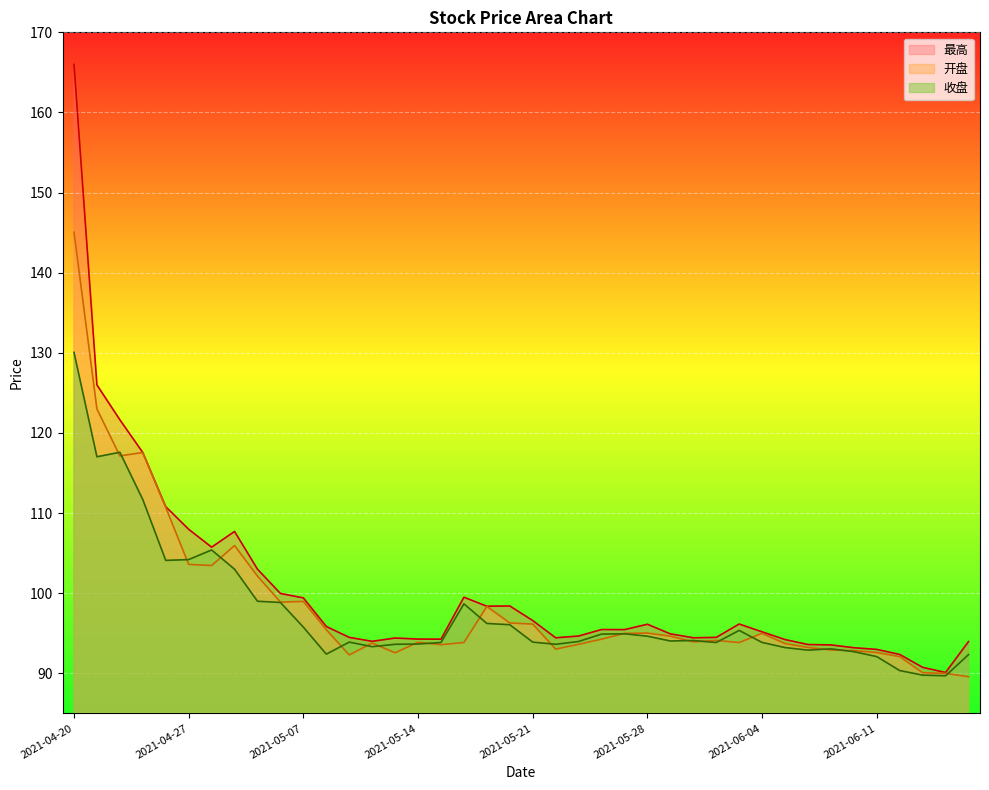

Reading right to left, transcribe all the data shown in this chart.

收盘: 2021-06-18=92.3	2021-06-17=89.7	2021-06-16=89.8	2021-06-15=90.3	2021-06-11=92.1	2021-06-10=92.7	2021-06-09=93.1	2021-06-08=92.9	2021-06-07=93.2	2021-06-04=93.9	2021-06-03=95.4	2021-06-02=93.8	2021-06-01=94.1	2021-05-31=94.0	2021-05-28=94.6	2021-05-27=94.9	2021-05-26=94.9	2021-05-25=94.0	2021-05-24=93.6	2021-05-21=93.9	2021-05-20=96.1	2021-05-19=96.2	2021-05-18=98.7	2021-05-17=93.8	2021-05-14=93.7	2021-05-13=93.6	2021-05-12=93.3	2021-05-11=93.9	2021-05-10=92.4	2021-05-07=95.8	2021-05-06=98.8	2021-04-30=99.0	2021-04-29=103.0	2021-04-28=105.4	2021-04-27=104.2	2021-04-26=104.1	2021-04-23=111.7	2021-04-22=117.6	2021-04-21=117.0	2021-04-20=130.1
开盘: 2021-06-18=89.6	2021-06-17=90.0	2021-06-16=90.1	2021-06-15=92.1	2021-06-11=92.6	2021-06-10=92.8	2021-06-09=92.9	2021-06-08=93.2	2021-06-07=93.7	2021-06-04=95.0	2021-06-03=93.8	2021-06-02=94.1	2021-06-01=93.9	2021-05-31=94.6	2021-05-28=95.0	2021-05-27=95.0	2021-05-26=94.3	2021-05-25=93.6	2021-05-24=93.0	2021-05-21=96.2	2021-05-20=96.3	2021-05-19=98.3	2021-05-18=93.8	2021-05-17=93.6	2021-05-14=93.9	2021-05-13=92.6	2021-05-12=93.8	2021-05-11=92.3	2021-05-10=95.5	2021-05-07=99.0	2021-05-06=98.9	2021-04-30=102.1	2021-04-29=106.0	2021-04-28=103.5	2021-04-27=103.6	2021-04-26=110.7	2021-04-23=117.6	2021-04-22=117.1	2021-04-21=123.0	2021-04-20=145.1
最高: 2021-06-18=94.0	2021-06-17=90.1	2021-06-16=90.8	2021-06-15=92.4	2021-06-11=93.0	2021-06-10=93.2	2021-06-09=93.5	2021-06-08=93.6	2021-06-07=94.2	2021-06-04=95.2	2021-06-03=96.2	2021-06-02=94.5	2021-06-01=94.4	2021-05-31=94.9	2021-05-28=96.1	2021-05-27=95.5	2021-05-26=95.5	2021-05-25=94.7	2021-05-24=94.4	2021-05-21=96.6	2021-05-20=98.4	2021-05-19=98.4	2021-05-18=99.5	2021-05-17=94.3	2021-05-14=94.3	2021-05-13=94.4	2021-05-12=94.0	2021-05-11=94.5	2021-05-10=95.8	2021-05-07=99.4	2021-05-06=100.0	2021-04-30=103.0	2021-04-29=107.7	2021-04-28=105.8	2021-04-27=108.0	2021-04-26=110.8	2021-04-23=117.6	2021-04-22=121.7	2021-04-21=126.0	2021-04-20=166.0